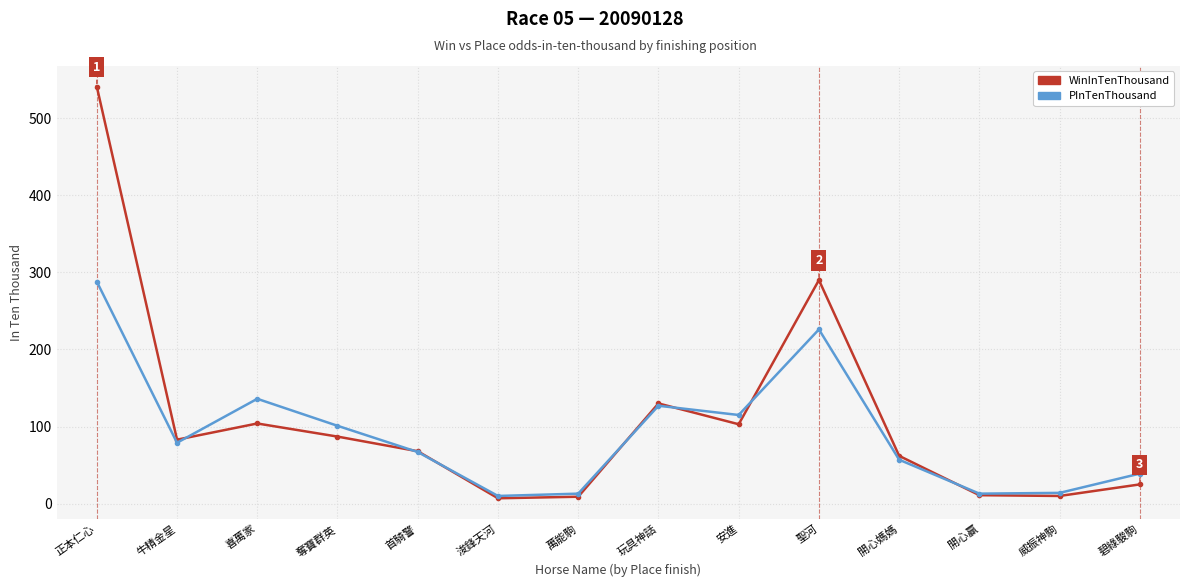

How many values in the WinInTenThousand series are below 83?

7